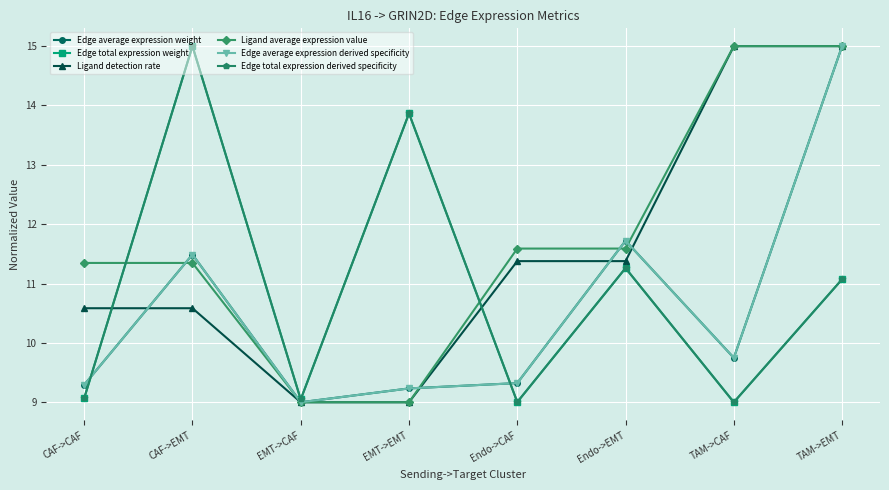

Where do Ligand average expression value and Edge average expression derived specificity first cross each other?

CAF->CAF and CAF->EMT